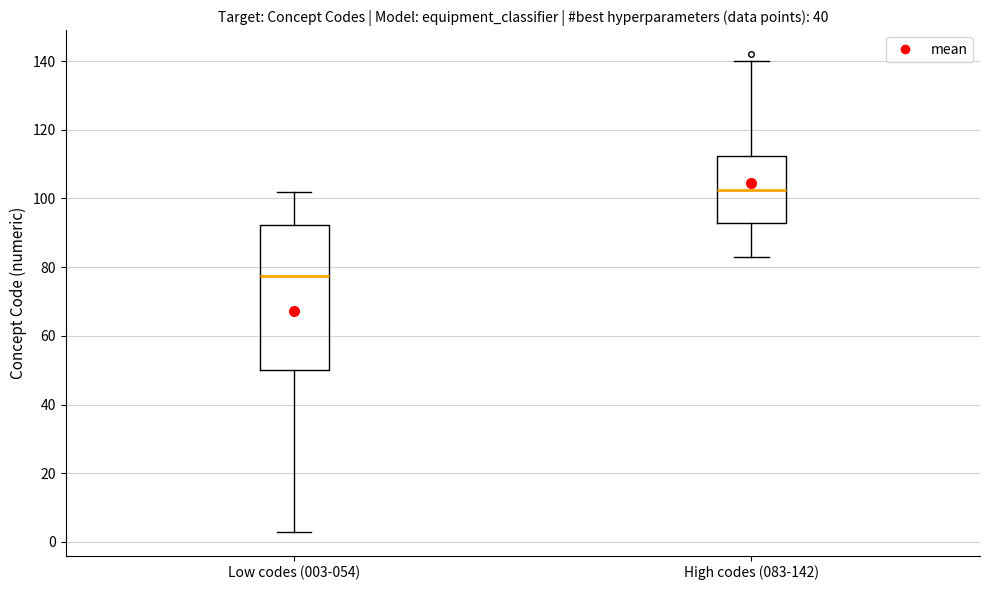

Reading left to right, transcribe this box plot: for each box, give where its median line is, the range the box spans, and where its two whiskers end, as read against the y-axis. The values are not printed on the chart, so give them approximately, as read against the axis.

Low codes (003-054): median 78, box 50 to 92, whiskers 4 to 102
High codes (083-142): median 102, box 92 to 112, whiskers 84 to 140